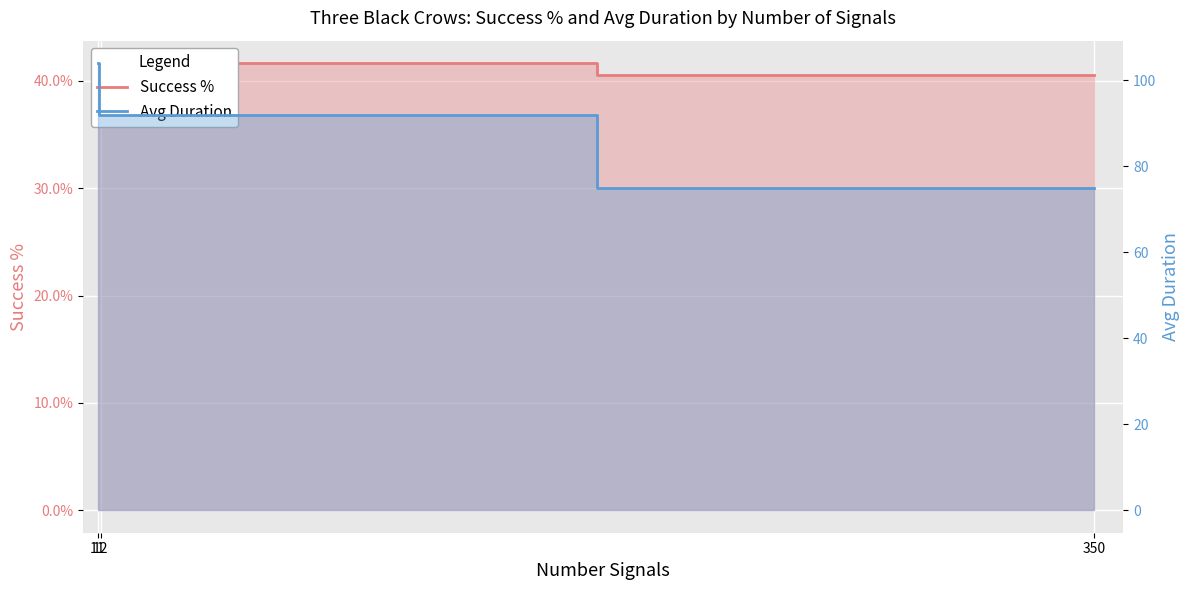

How many data points does each series have?

3